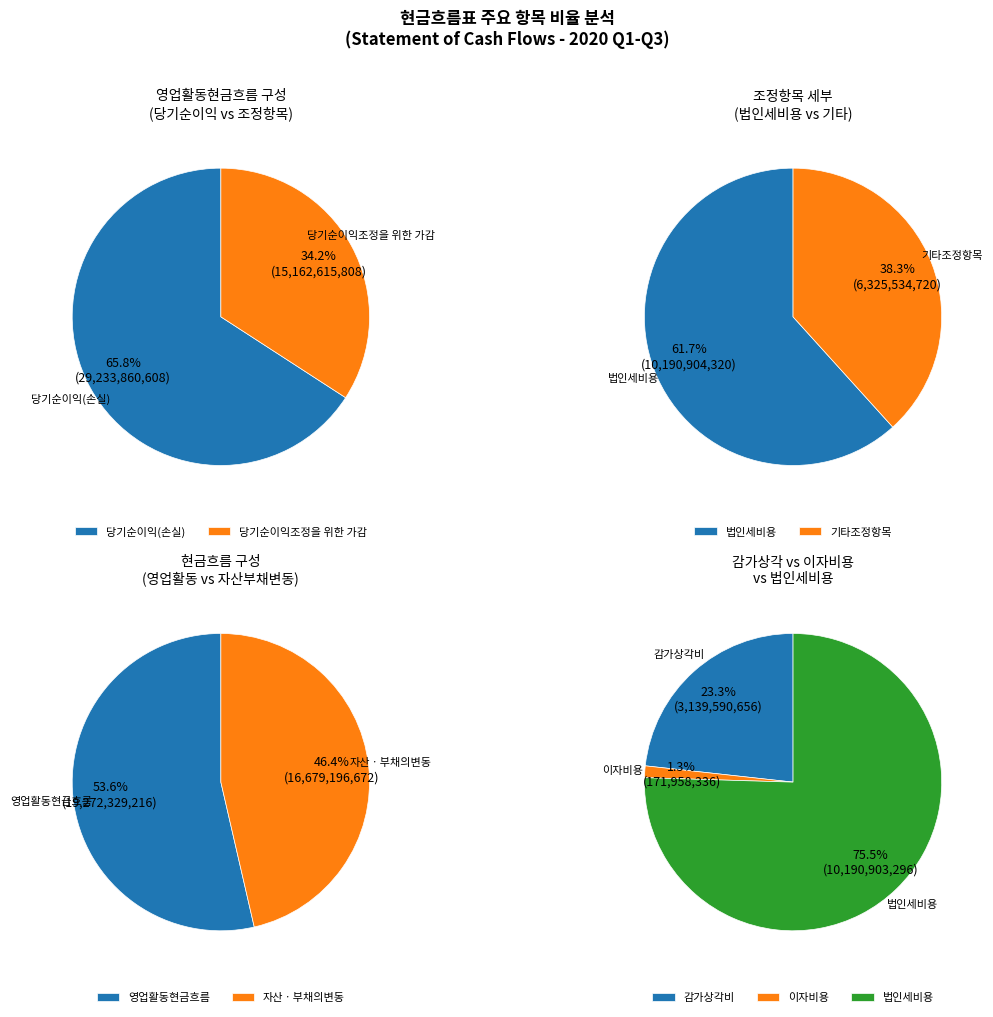

Is it true that 퇴직급여 is 1% of the pie?

False